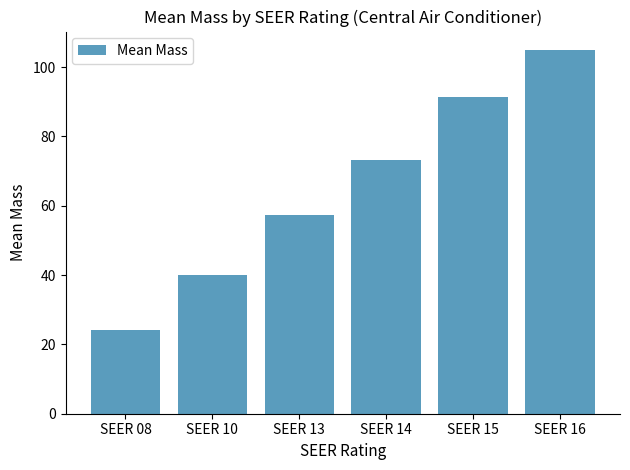

Which has a higher value, SEER 13 or SEER 15?

SEER 15